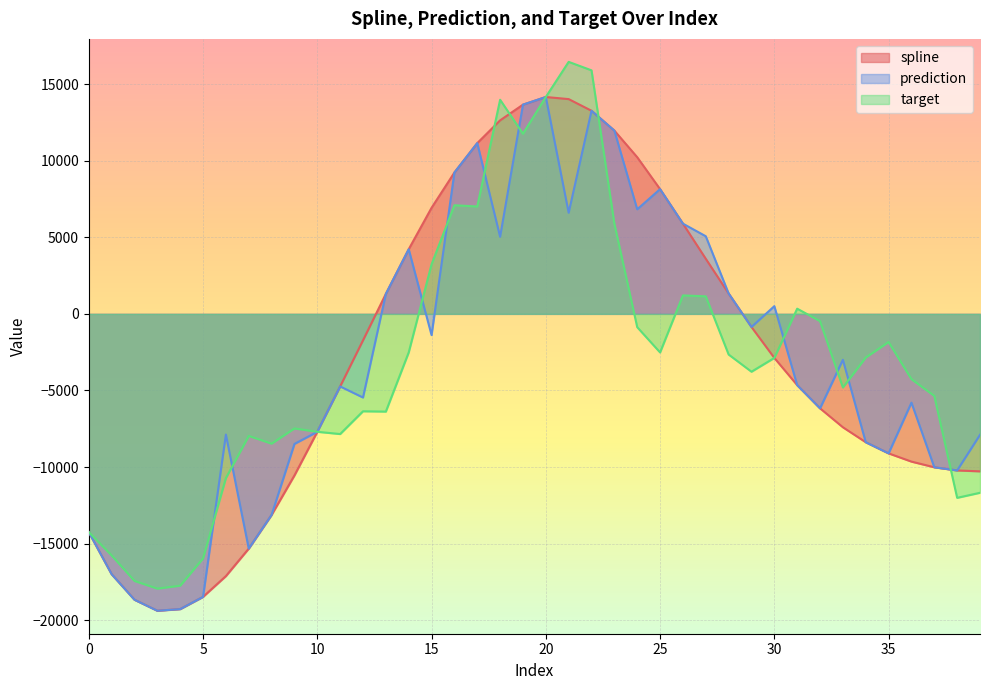

Which series changed the most between 18 and 25?

target